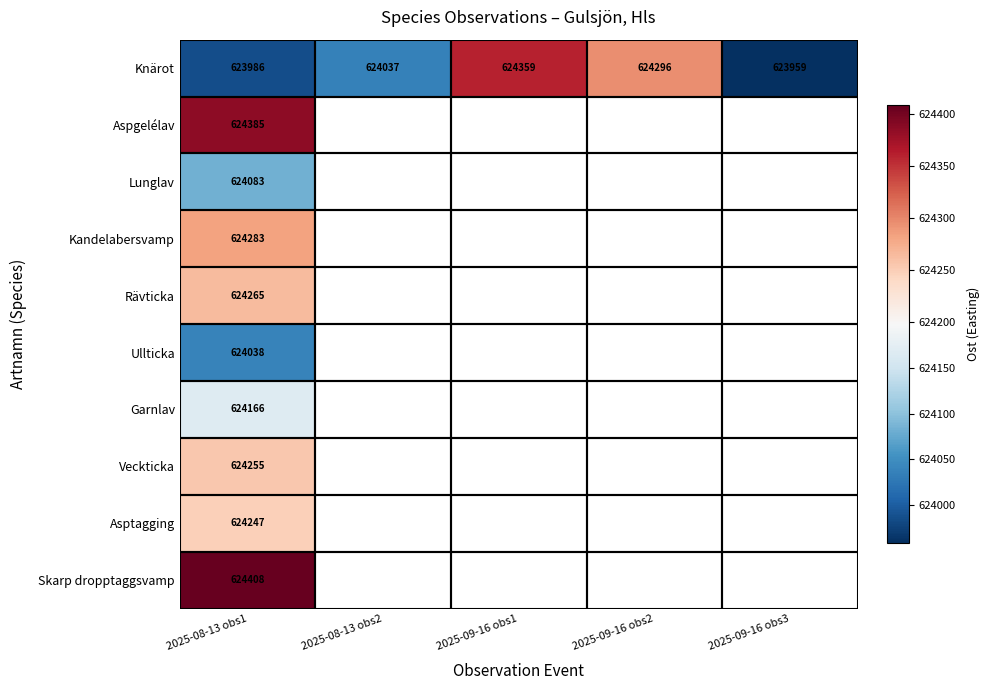

What is the greatest value displayed?

624408.0